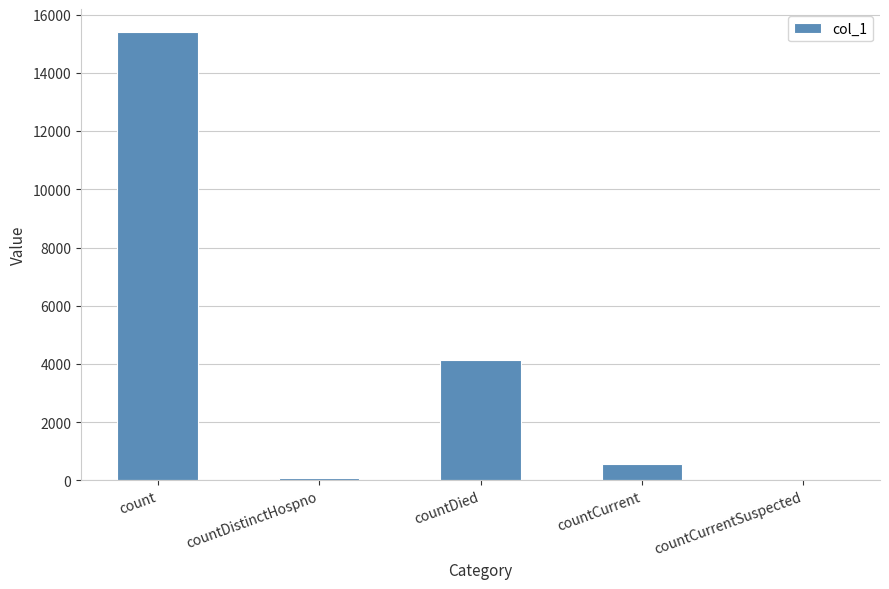

Which category has the highest value across all series?

count